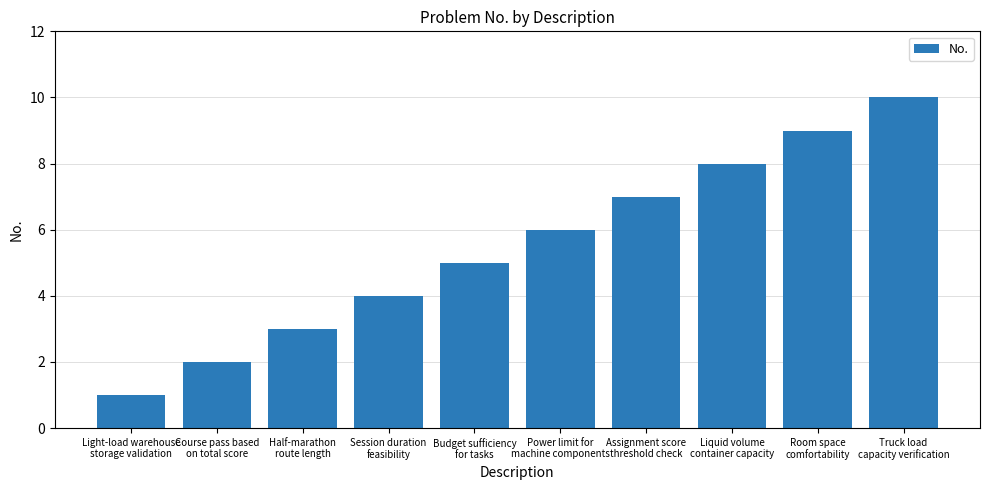

What is the label of the 2nd bar from the left?

Course pass based
on total score